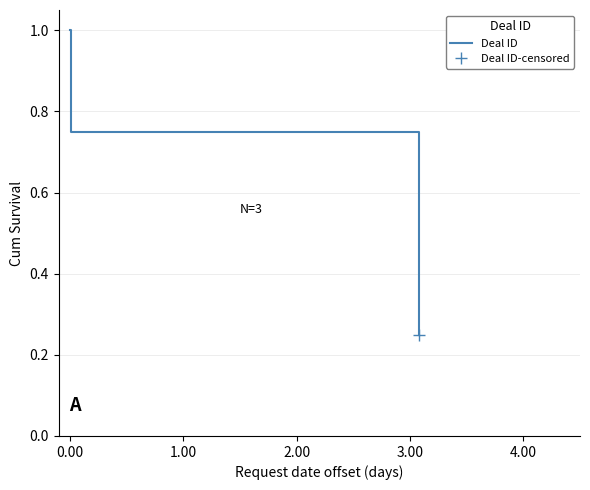

Does the chart have visible grid lines?

Yes